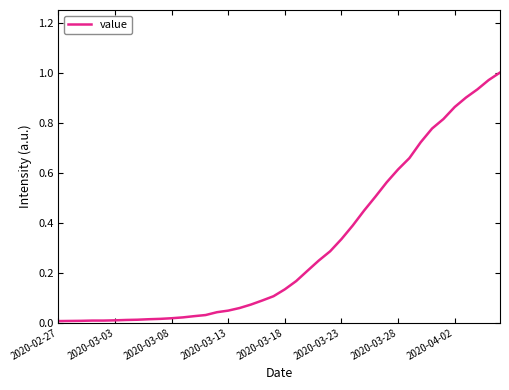

True or false: the data shows 1.1 at 2020-03-28.

False